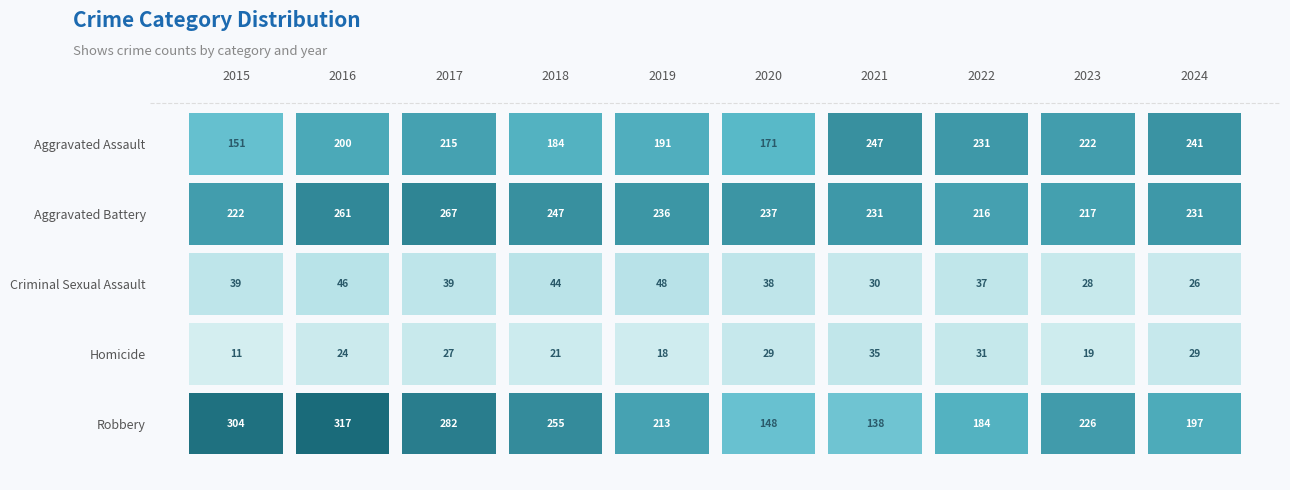

Which series has the largest total across all categories?

Aggravated Battery